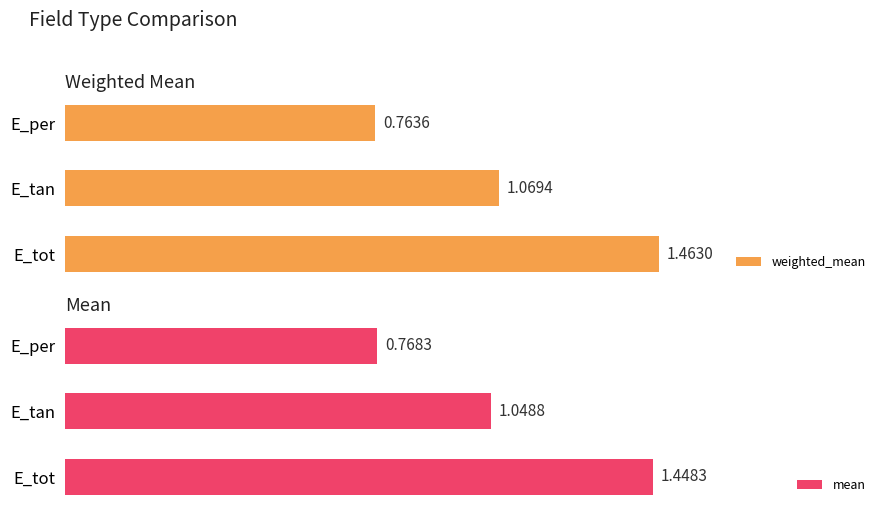

Which series has the largest total across all categories?

weighted_mean